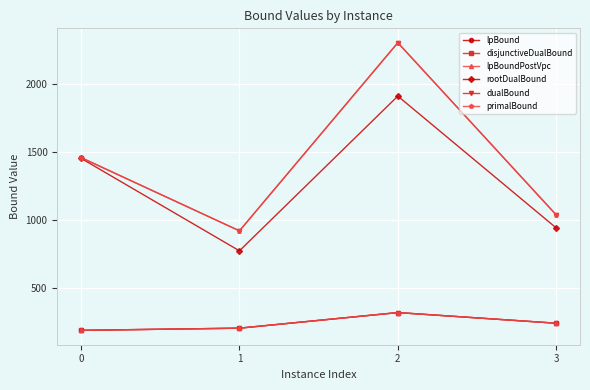

True or false: dualBound and primalBound cross at least once.

False